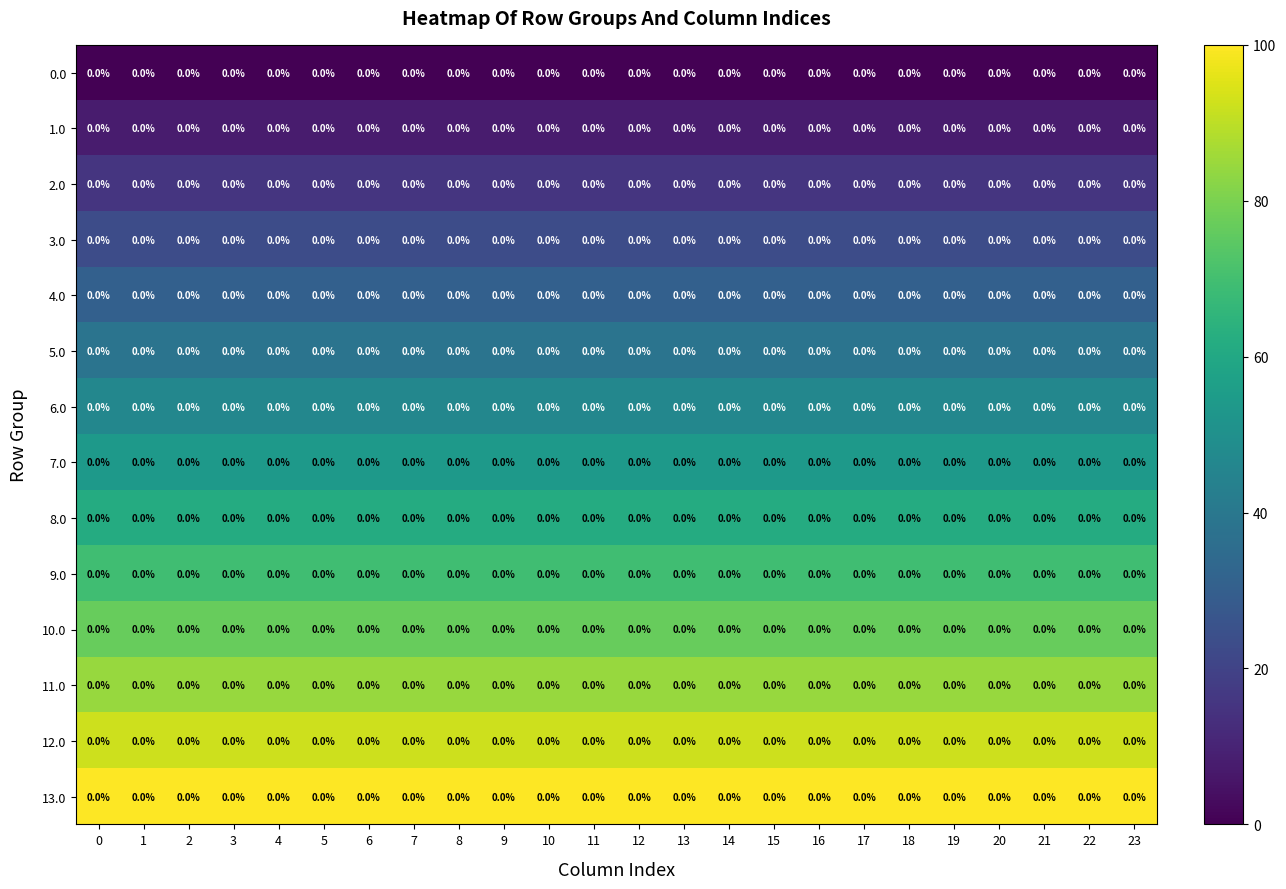

What is the average value of the 13.0 series?

100.0